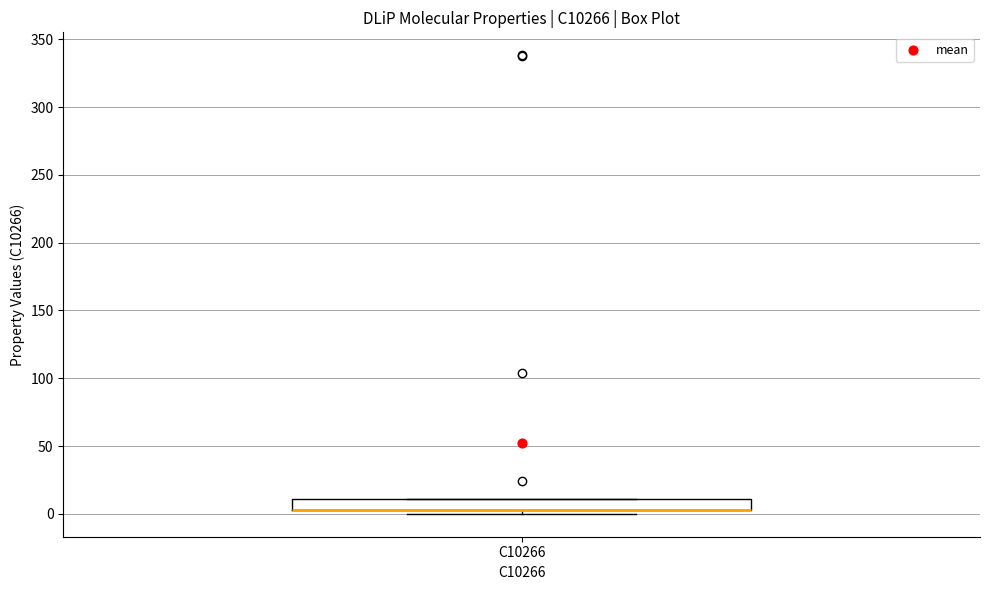

Read this box plot against the y-axis: the position of the median line, the range covered by the box, and the ends of both whiskers. The values are not printed on the chart, so give them approximately, as read against the axis.

median 5 (drawn on the box's lower edge), box 5 to 10, whiskers 0 to 10